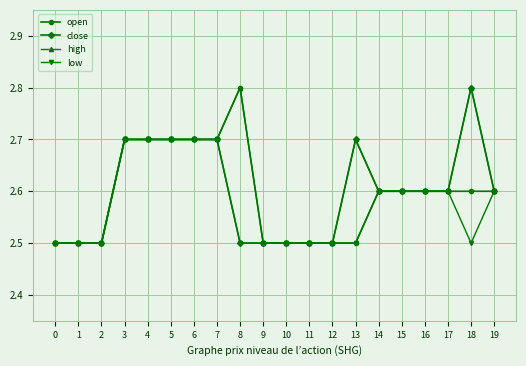

What are all the series names shown in the legend?

open, close, high, low